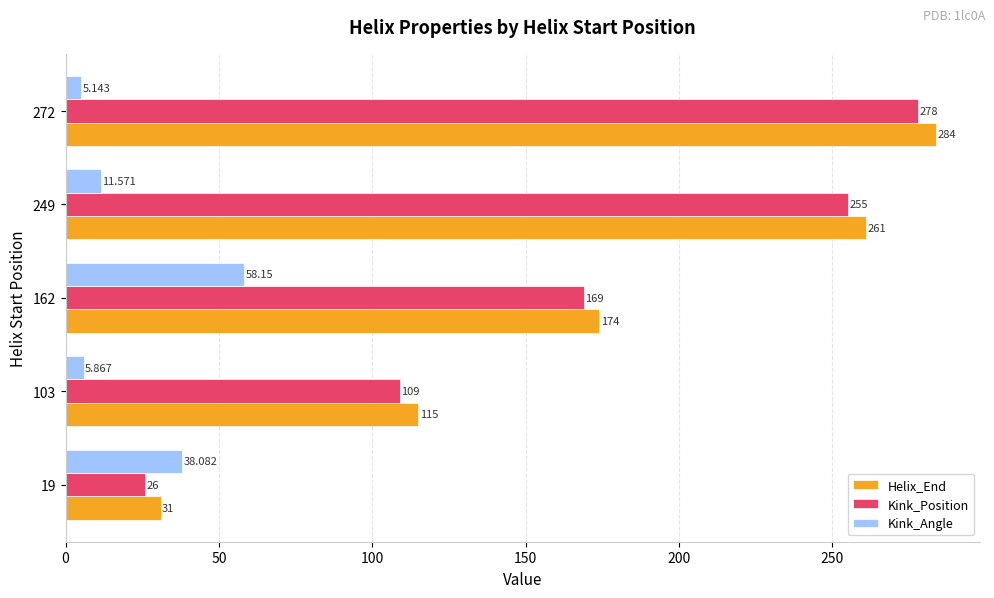

At how many categories does at least one series exceed 75?

4